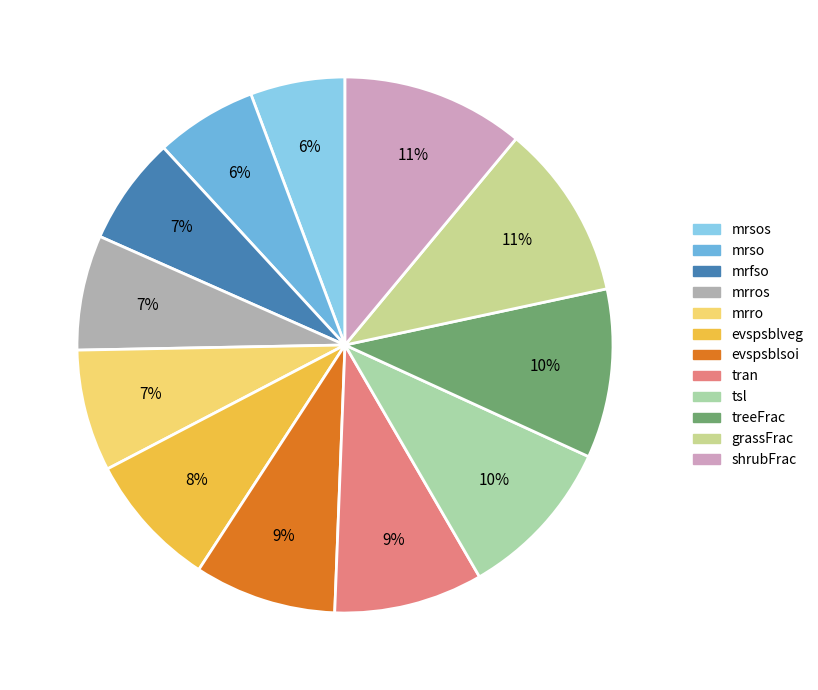

Is there any slice that represents more than half of the pie?

No